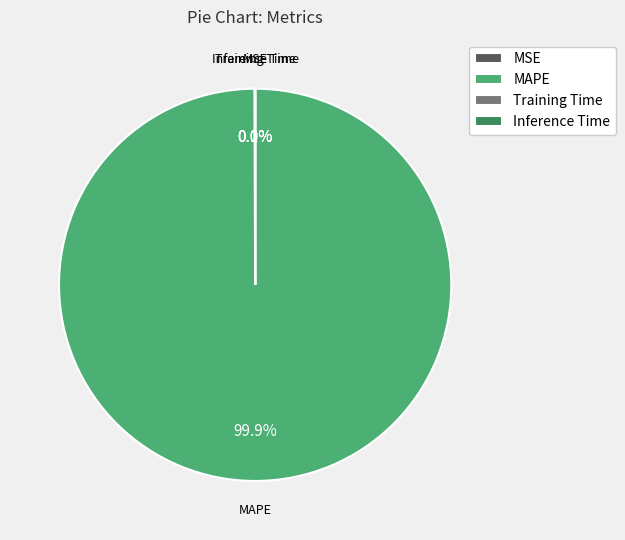

Which category has the biggest portion of the pie?

MAPE